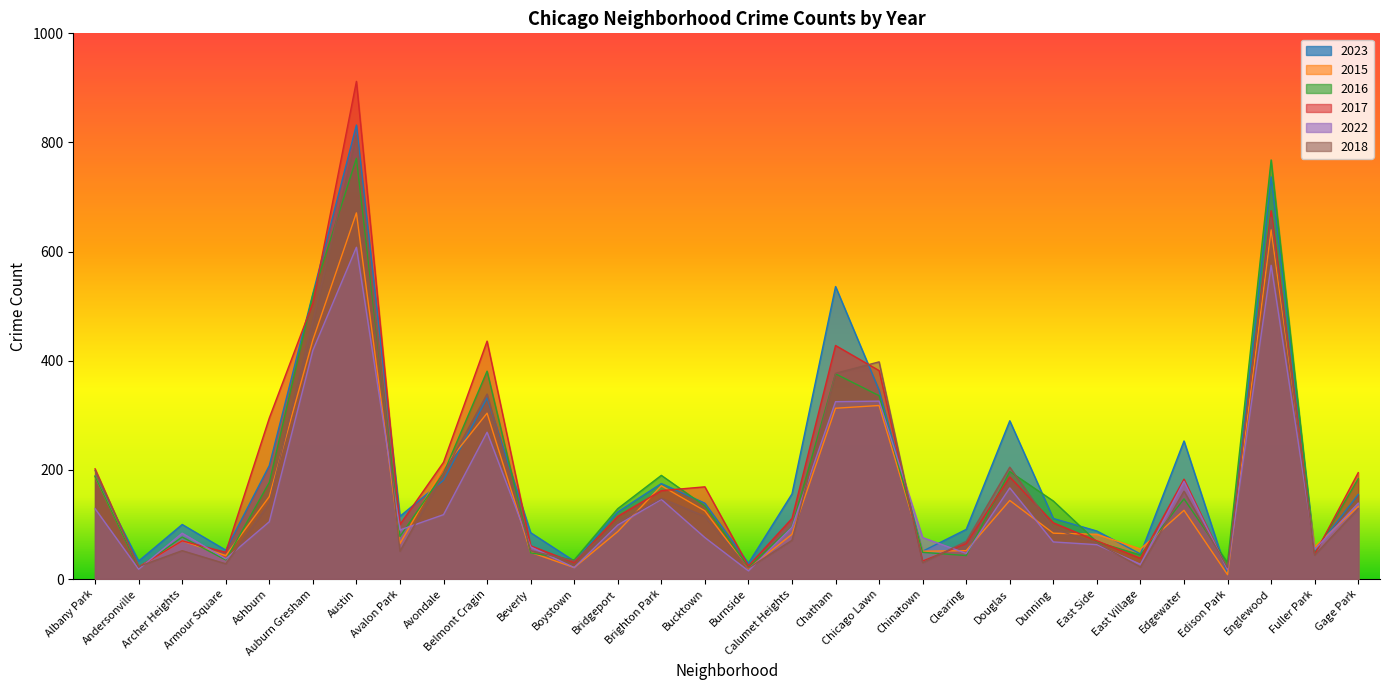

Which label corresponds to the largest value in the chart?

Austin